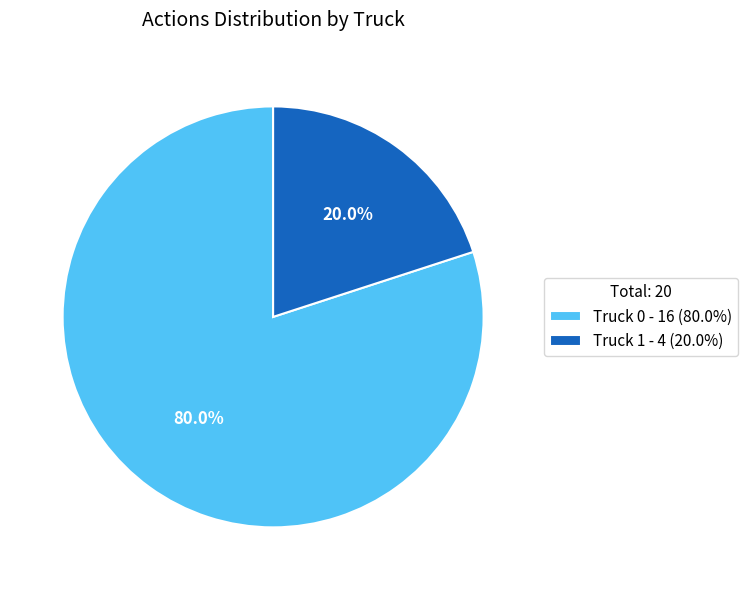

What is the smallest slice in the pie chart?

Truck 1